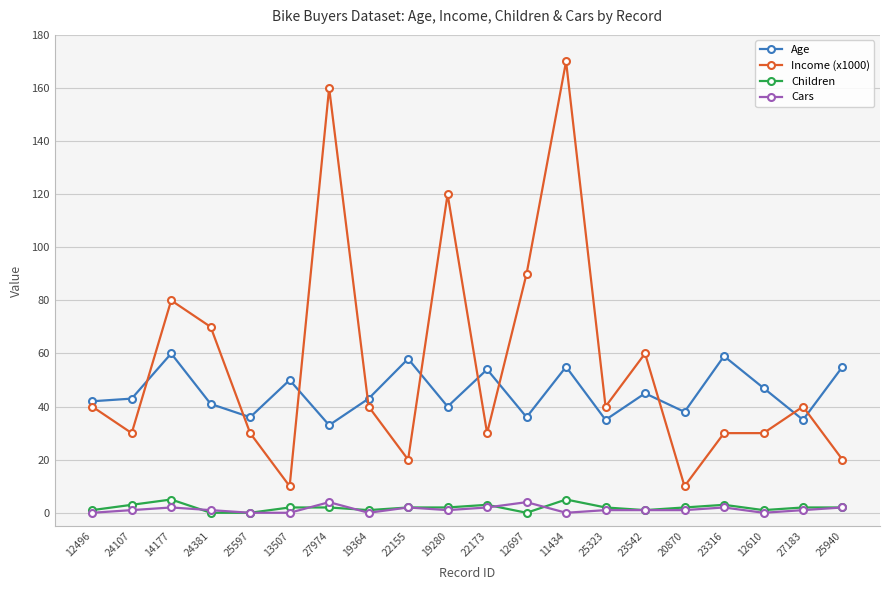

Does the chart have visible grid lines?

Yes